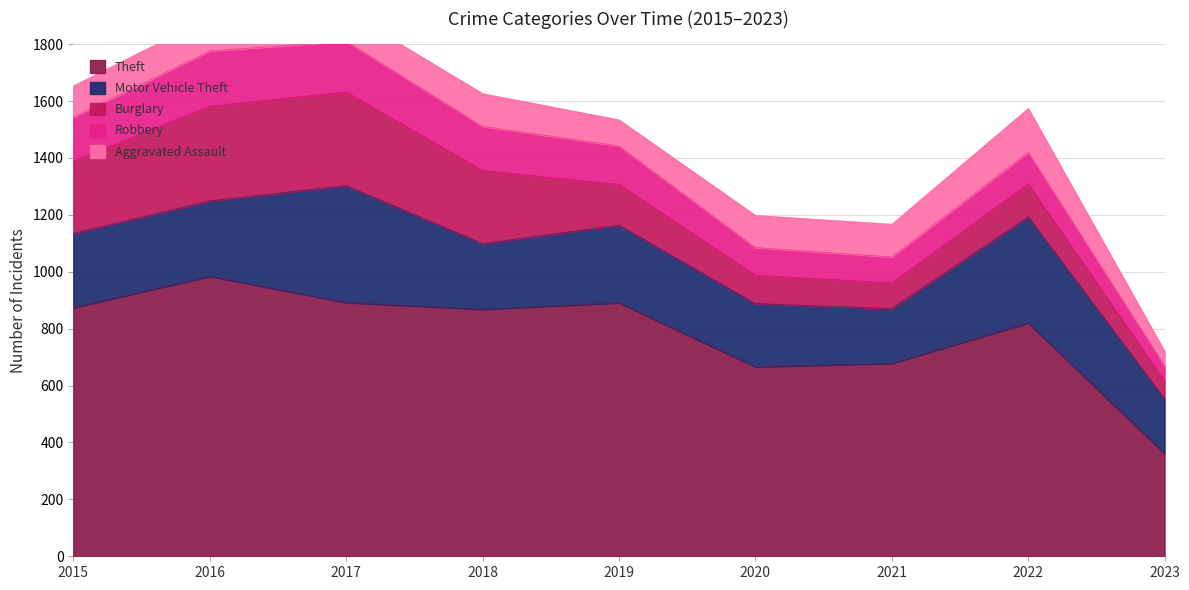

How many values in the Motor Vehicle Theft series exceed 261?

4